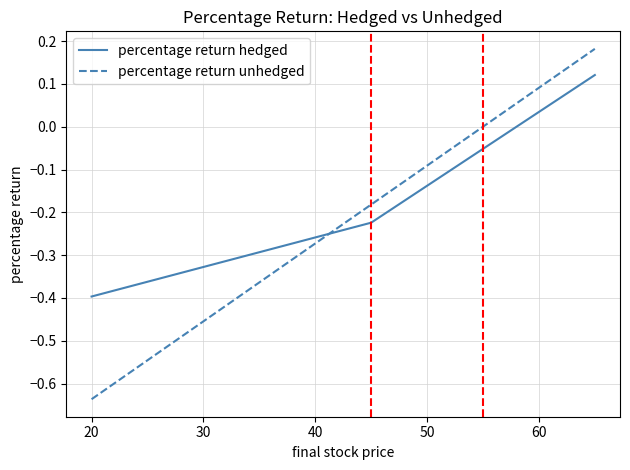

Which series has the widest spread of values?

percentage return unhedged